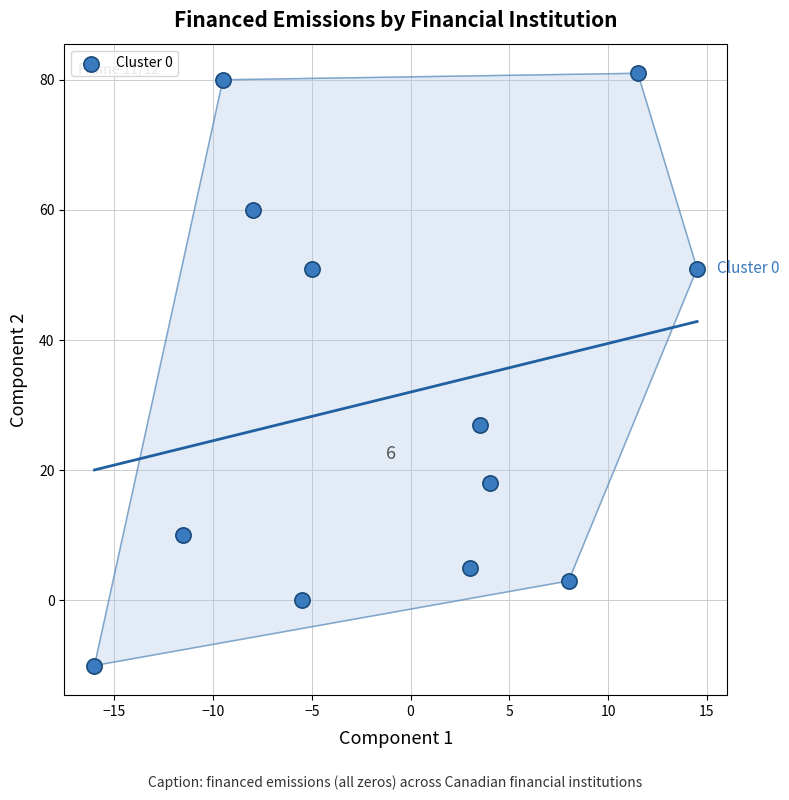

What Y value in the scatter plot is closest to 35?

27